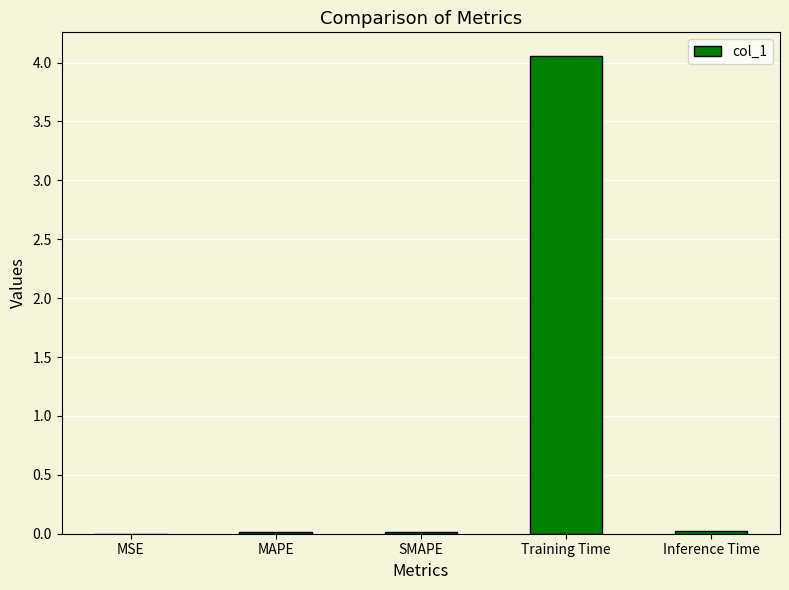

What is the difference between the values at Inference Time and Training Time?

4.0